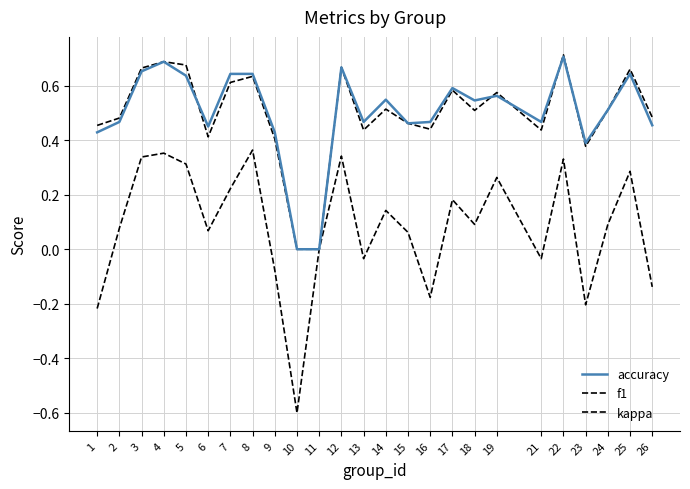

Is this an area chart (filled region under the line)?

No